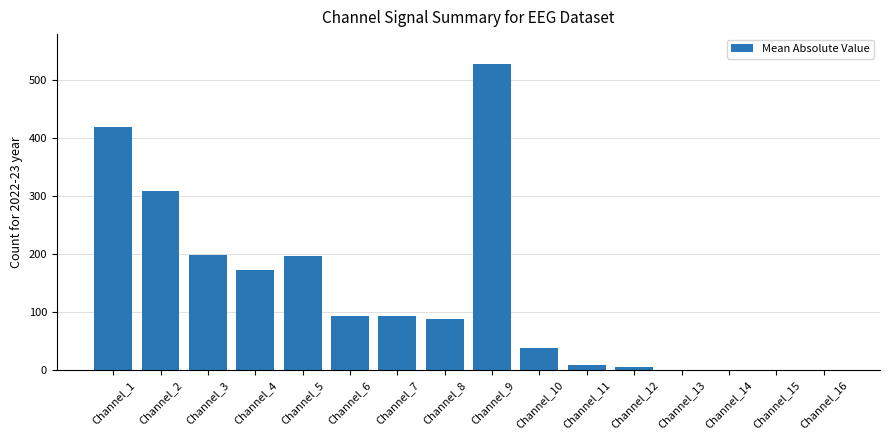

Between Channel_3 and Channel_7, which is larger?

Channel_3